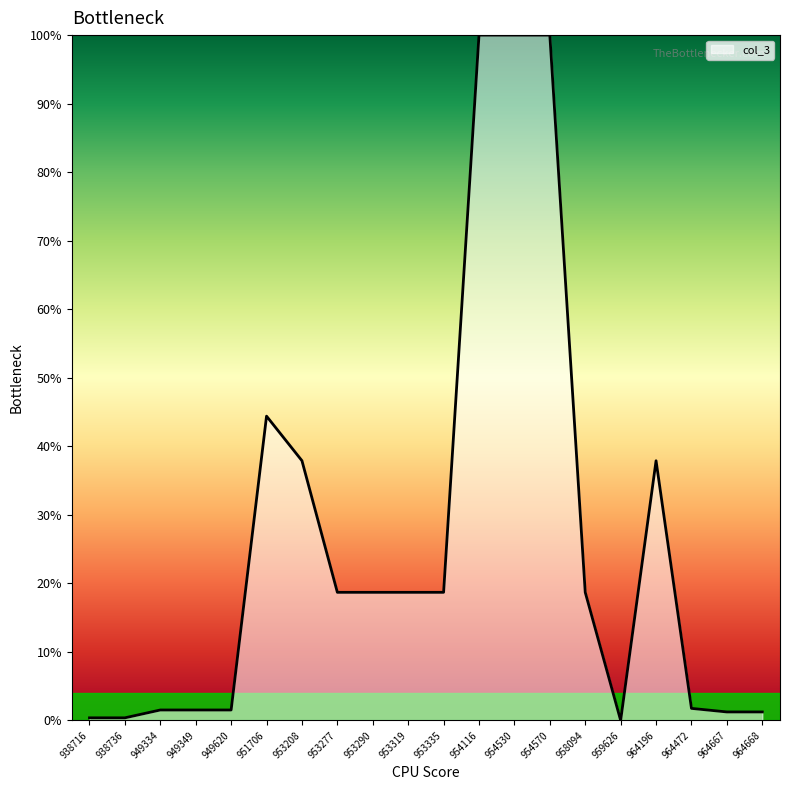

What is the sum of the values at 964668 and 958094?

19.9